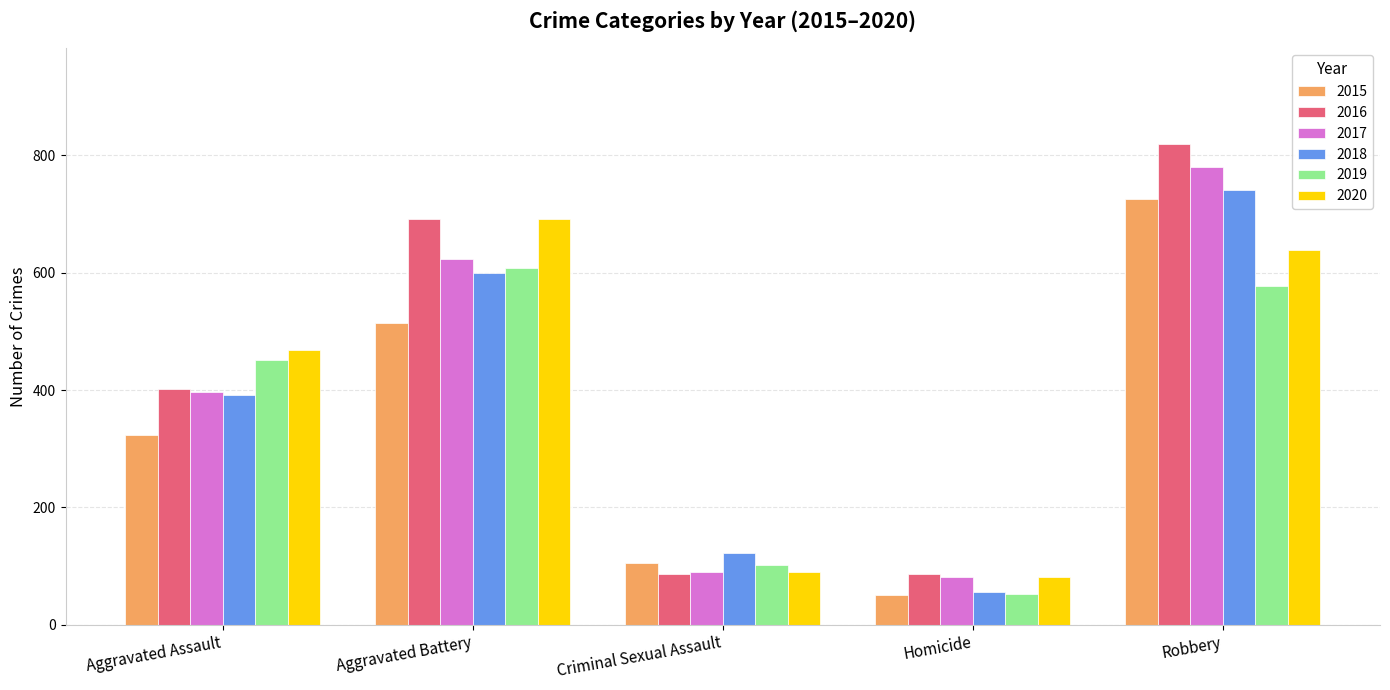

List the labels in order of 2019 value, smallest first.

Homicide, Criminal Sexual Assault, Aggravated Assault, Robbery, Aggravated Battery